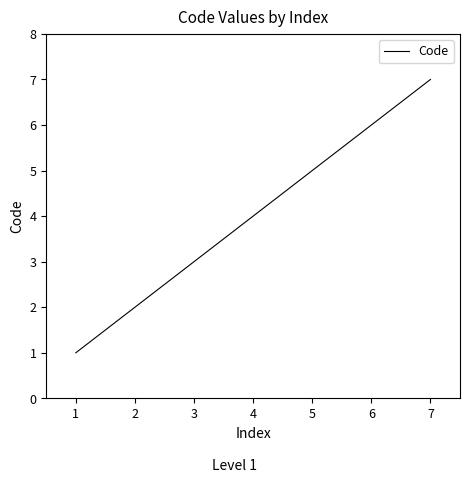

What is the difference between the maximum and minimum values?

6